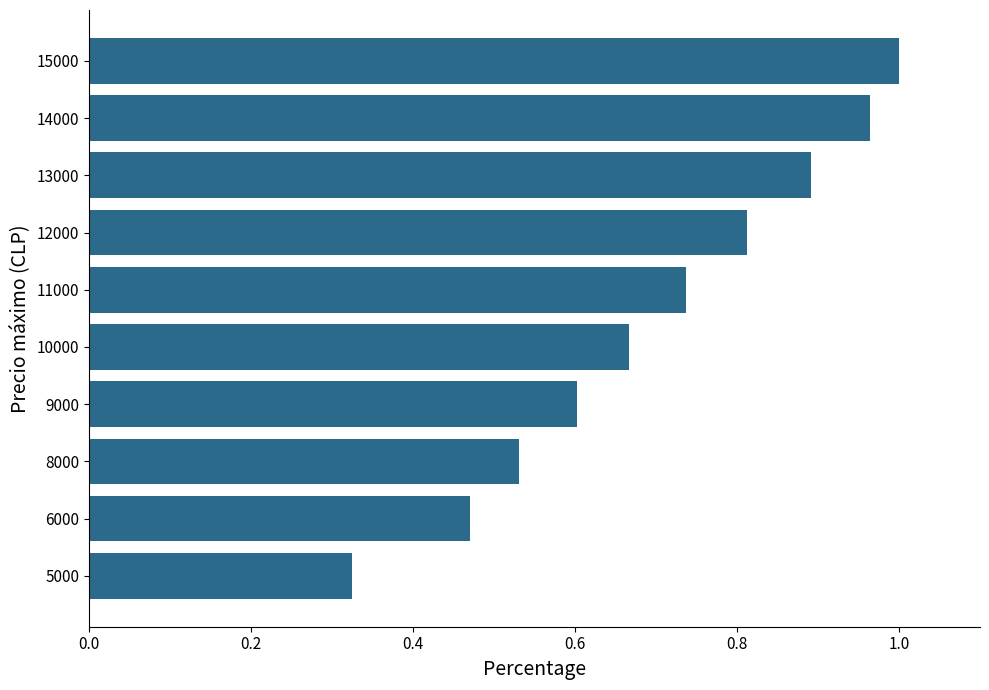

Are the bars grouped side by side (vs. stacked)?

No